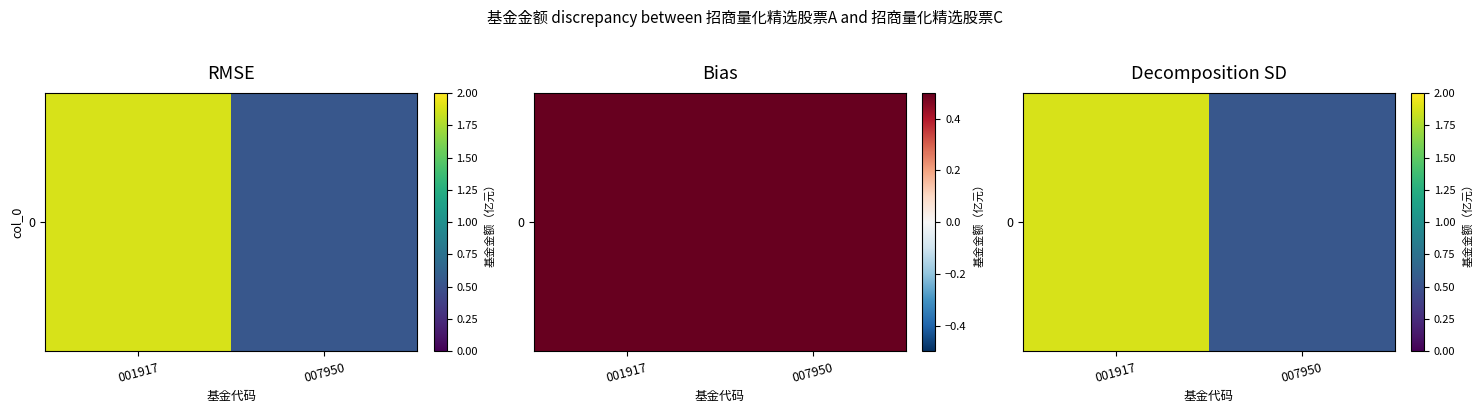

Count the values in the range 0 to 1.

1